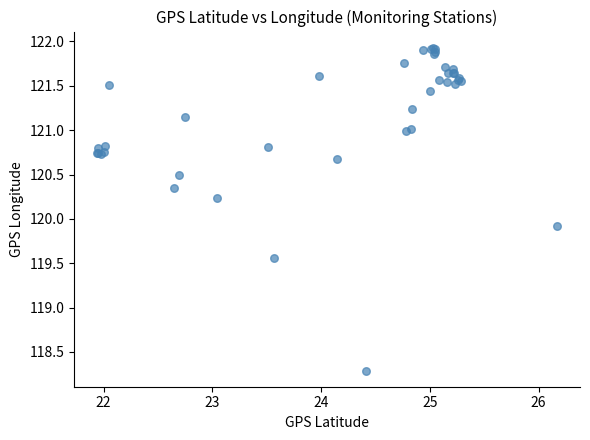

What Y value in the scatter plot is closest to 120?

119.9